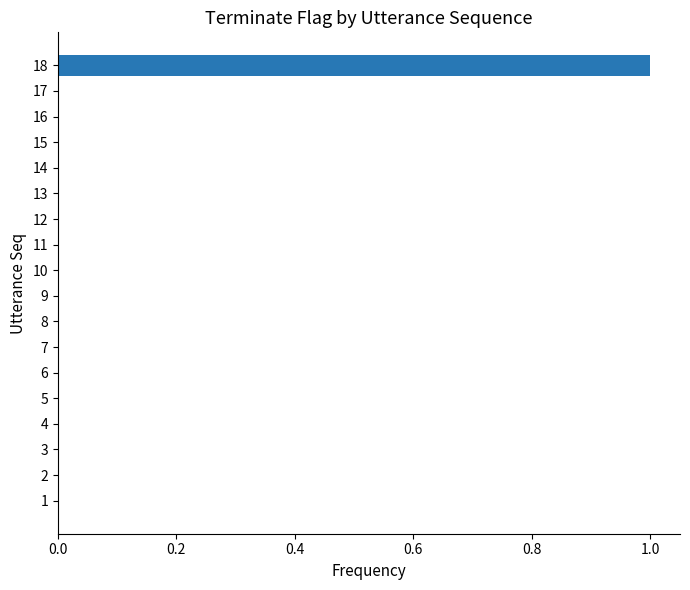

Which has a higher value, 9 or 18?

18